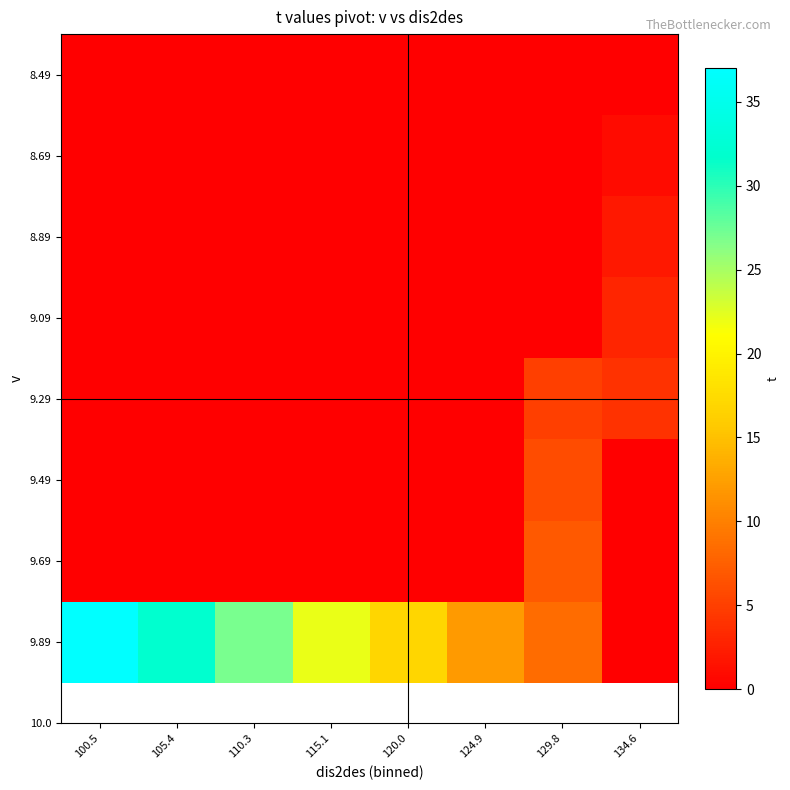

At how many categories does at least one series exceed 11?

6